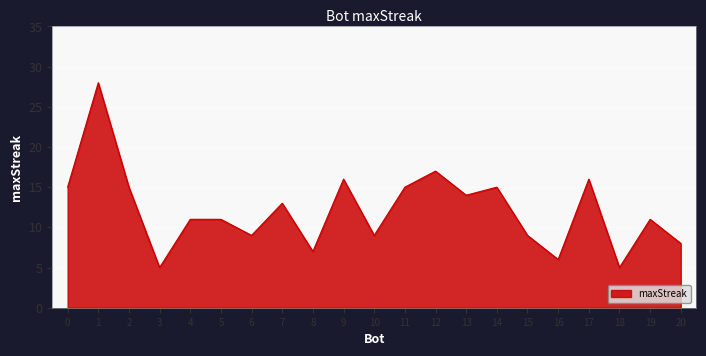

Reading left to right, extract all data points from this chart.

15	28	15	5	11	11	9	13	7	16	9	15	17	14	15	9	6	16	5	11	8